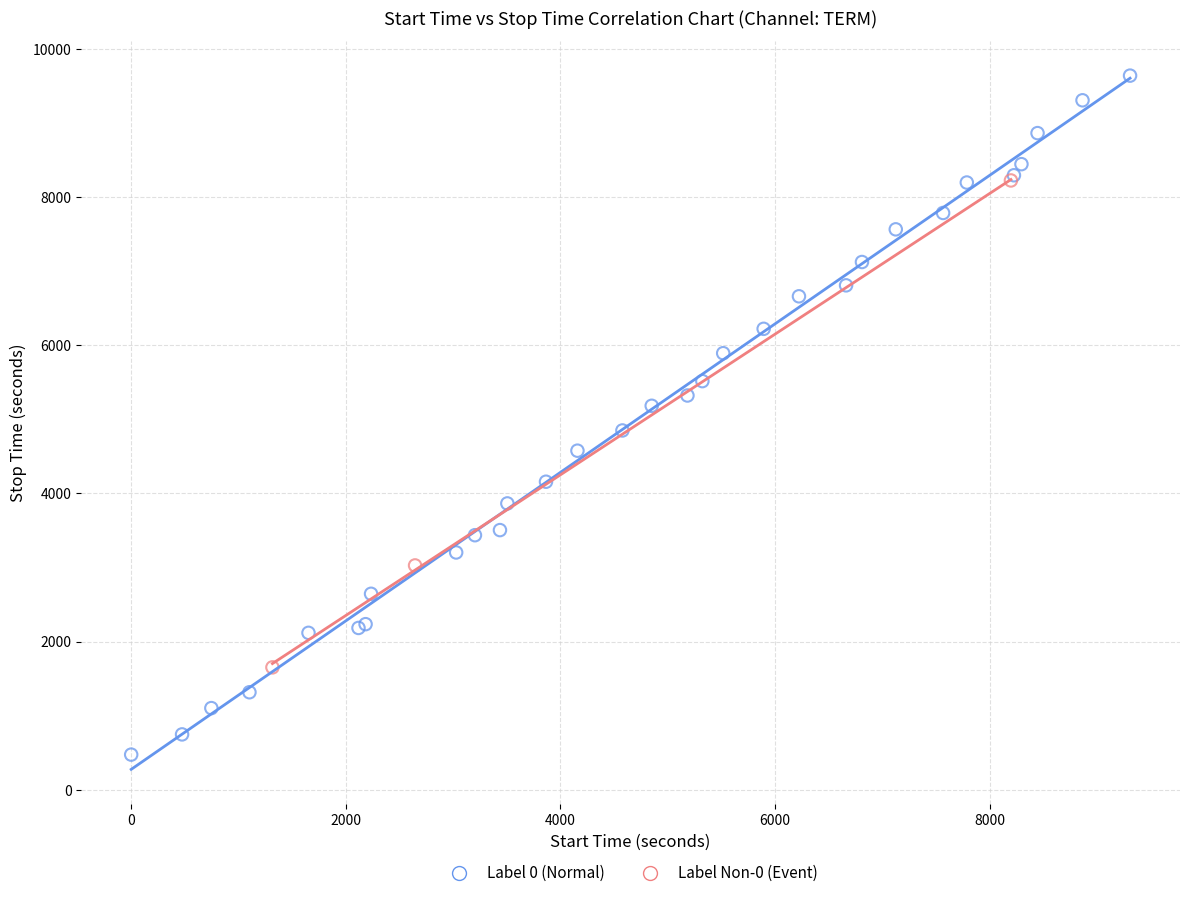

Which series reaches the minimum Y coordinate?

Label 0 (Normal)